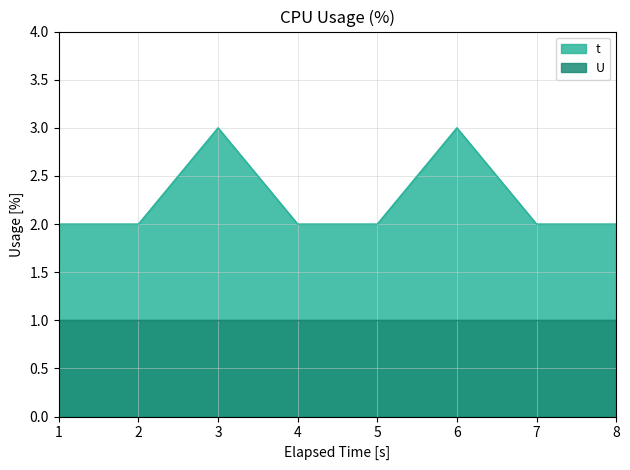

What is the change in value from 3 to 8?

-1